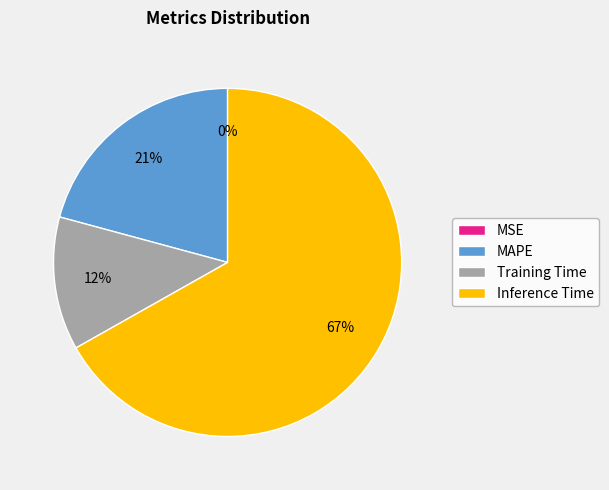

What is the largest slice in the pie chart?

Inference Time